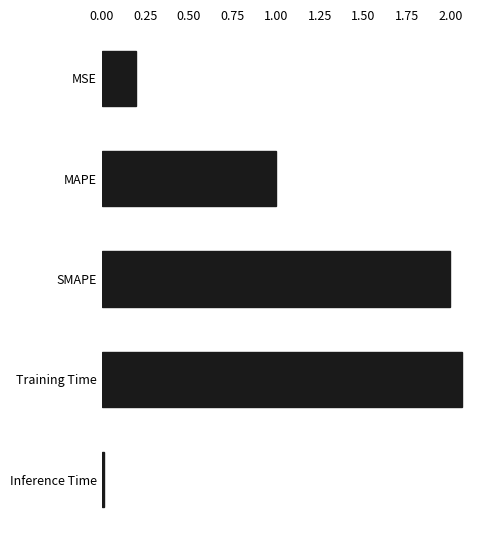

What is the sum of all values?

5.3